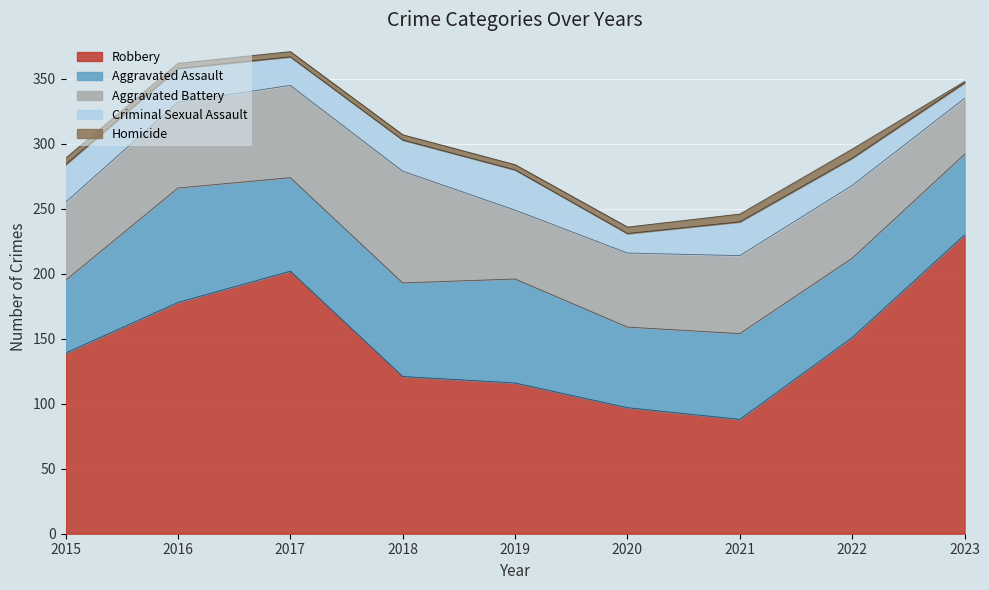

Which series has the largest range (max minus min)?

Robbery